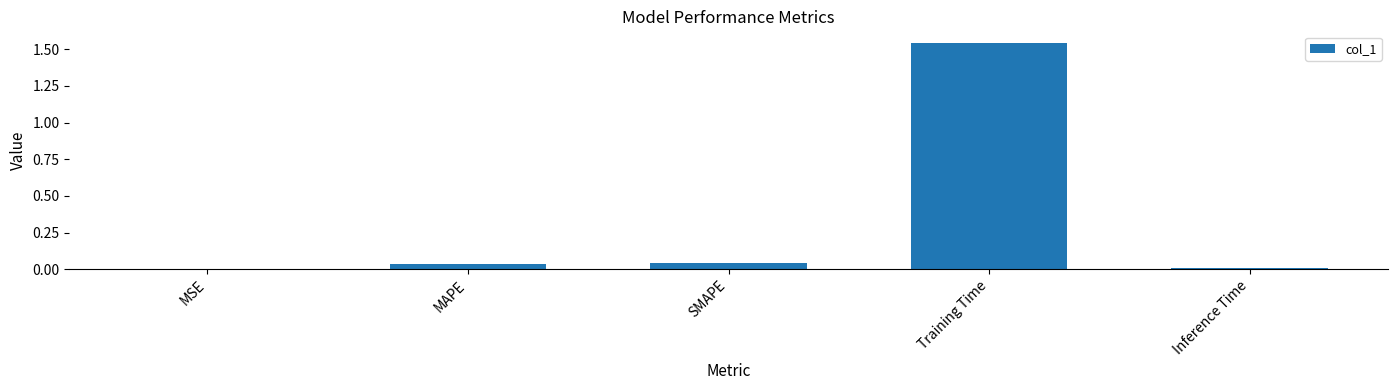

The value at MSE is 0.0. True or false?

True